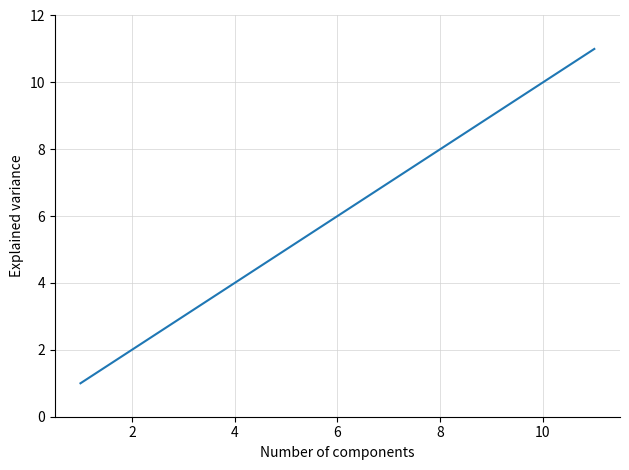

True or false: the data has more than 1 interior local peaks.

False